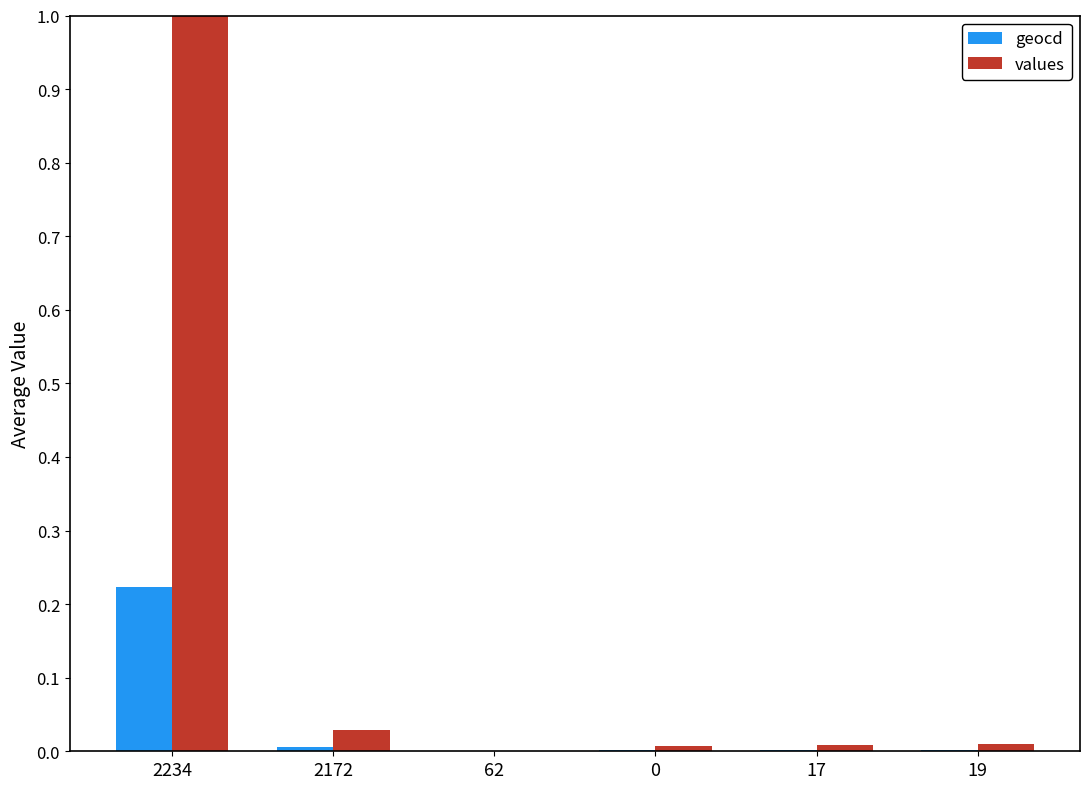

The value of values at 62 is -0.6. True or false?

False